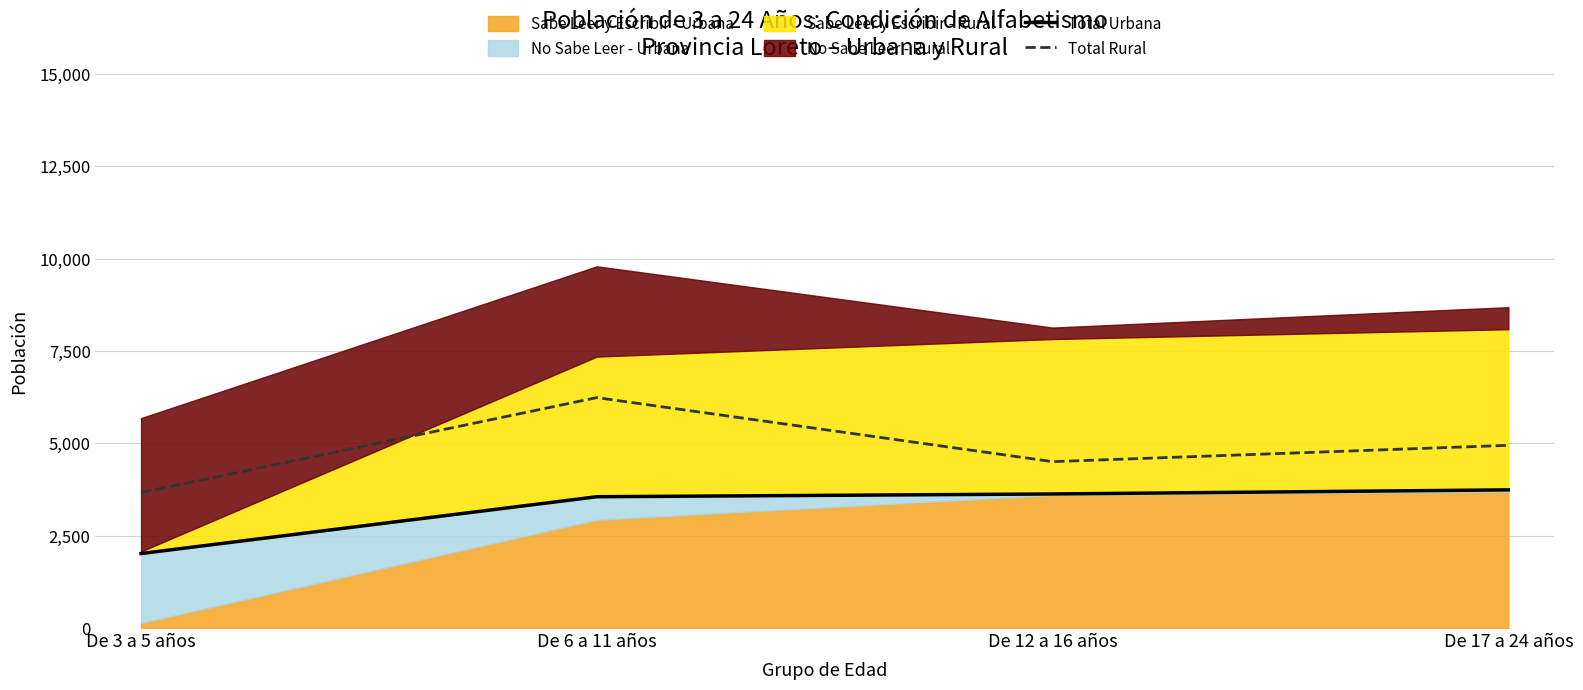

Which has a higher value, De 17 a 24 años or De 12 a 16 años?

De 17 a 24 años